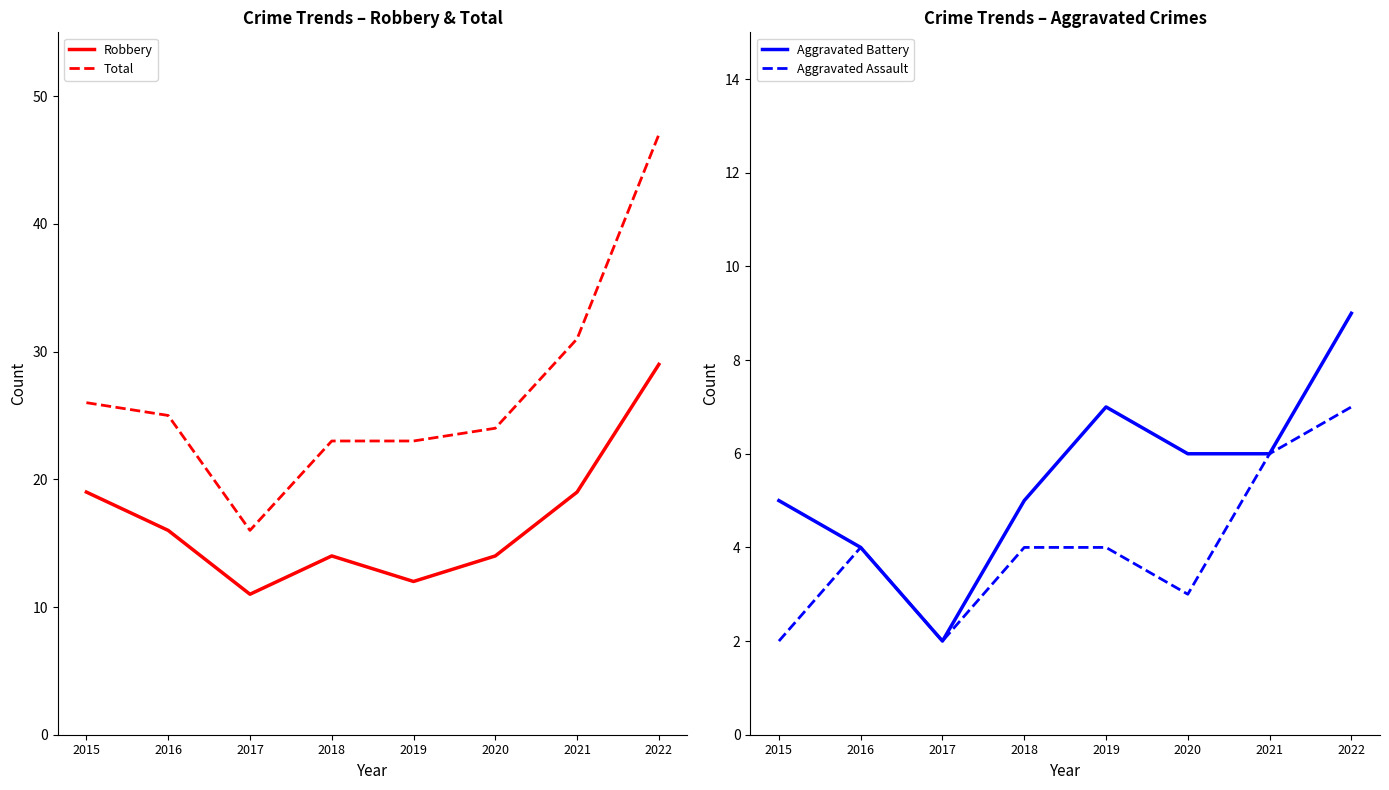

True or false: Robbery and Total intersect in this chart.

False